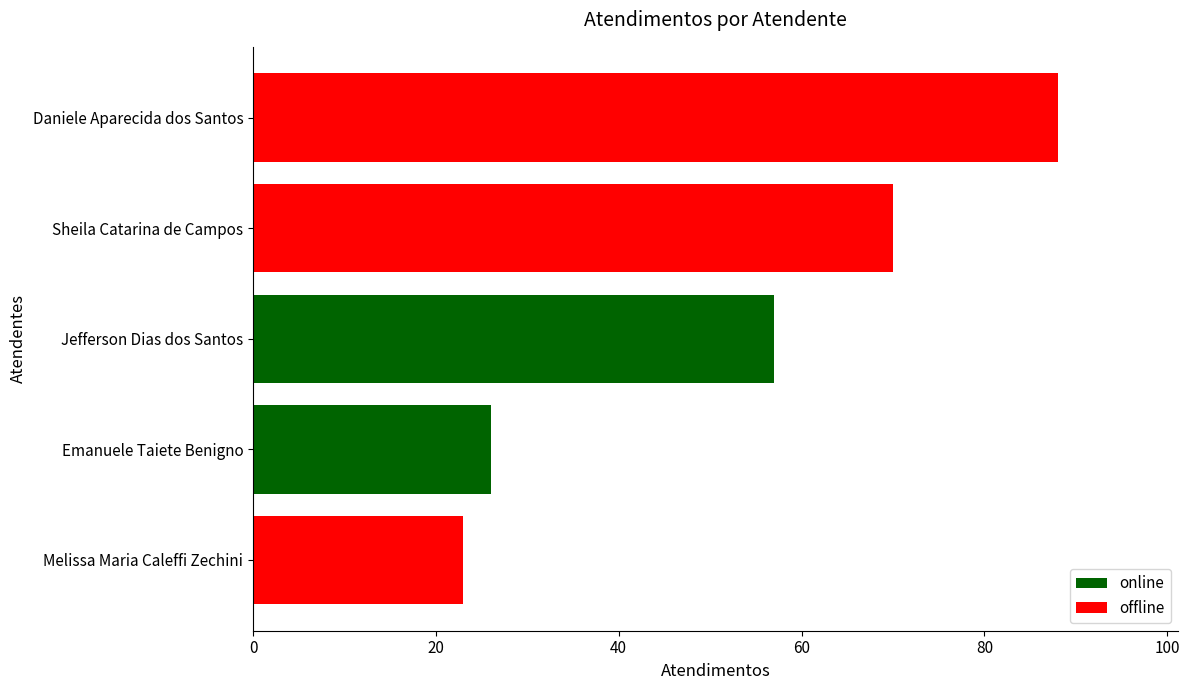

At which category does the chart reach its peak across all series?

Daniele Aparecida dos Santos